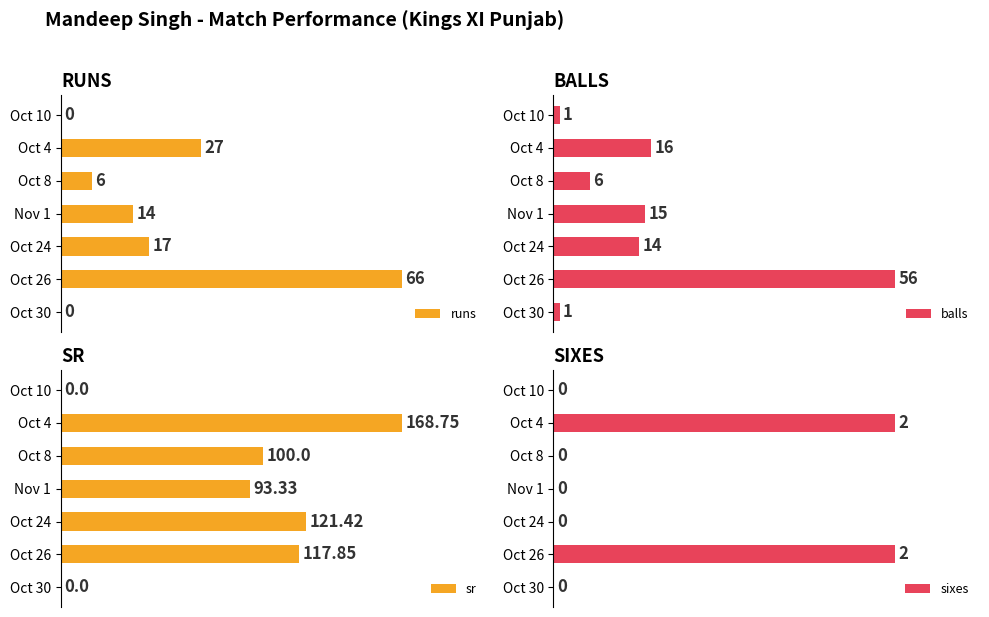

Is it true that runs equals -40.7 at Oct 30?

False